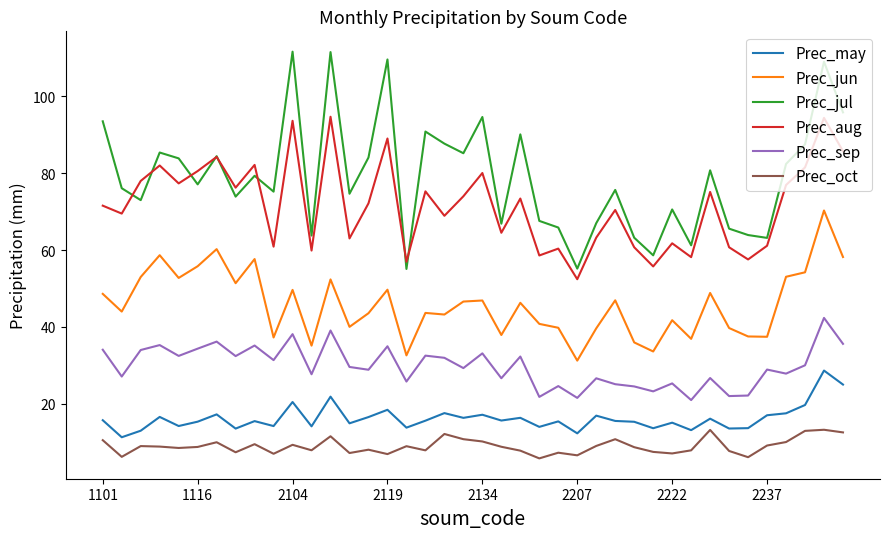

What is the difference between the maximum and second lowest values in the Prec_aug series?

38.9